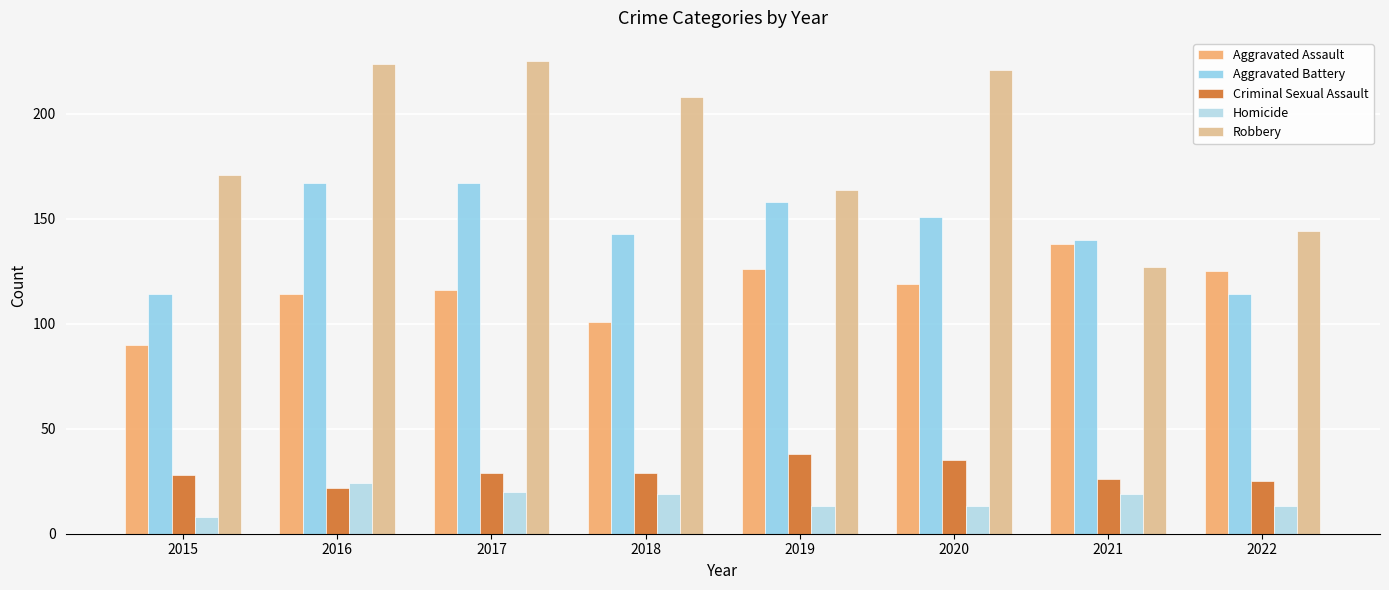

Which series has the widest spread of values?

Robbery